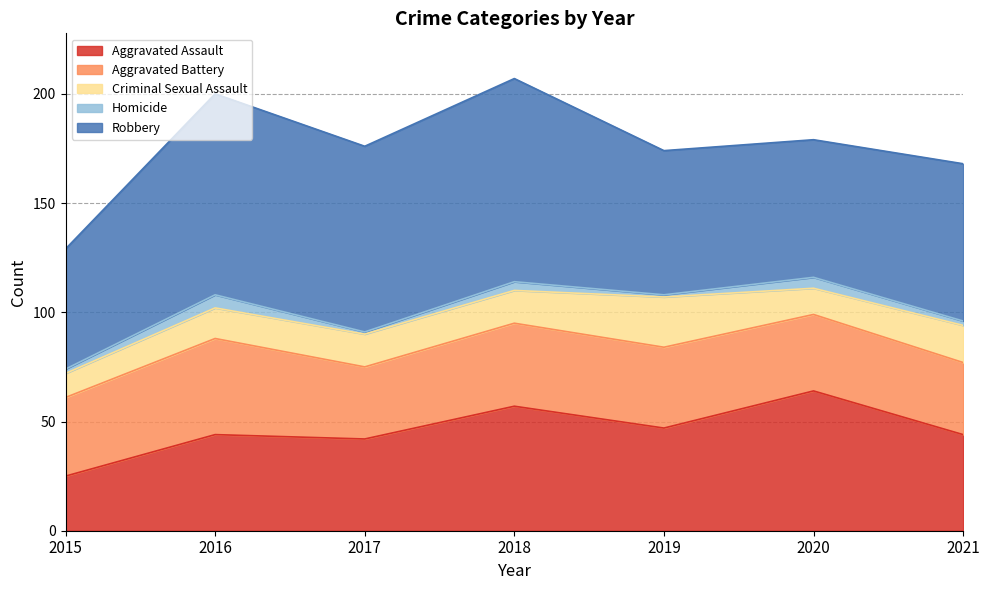

At how many categories does at least one series exceed 68?

4